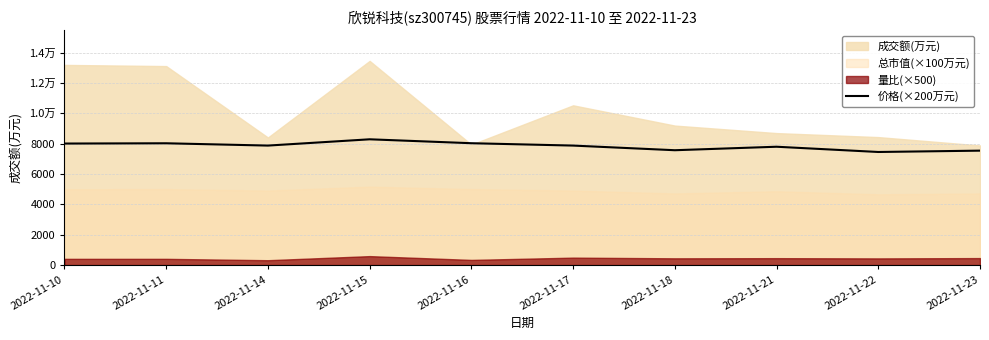

Which has a higher value, 2022-11-11 or 2022-11-10?

2022-11-11